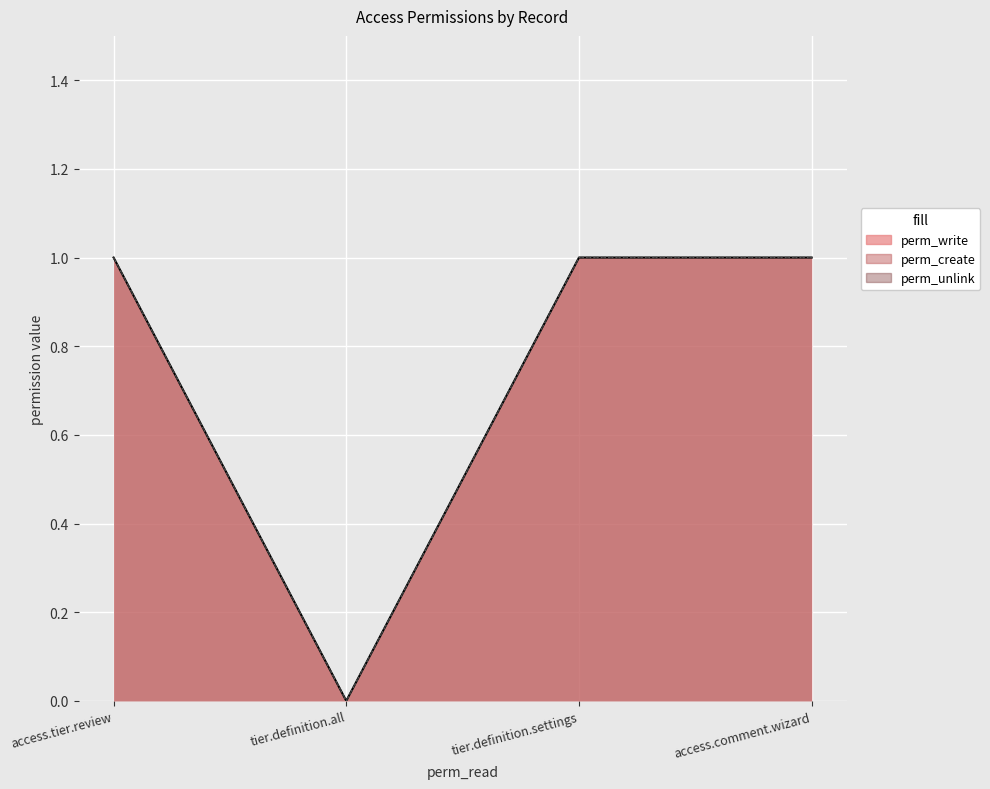

True or false: perm_write has more than 0 points higher than both neighbors.

False